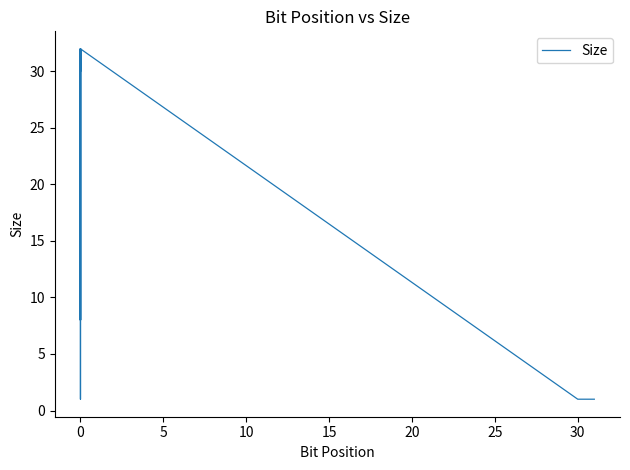

What is the difference between the maximum and minimum values?

31